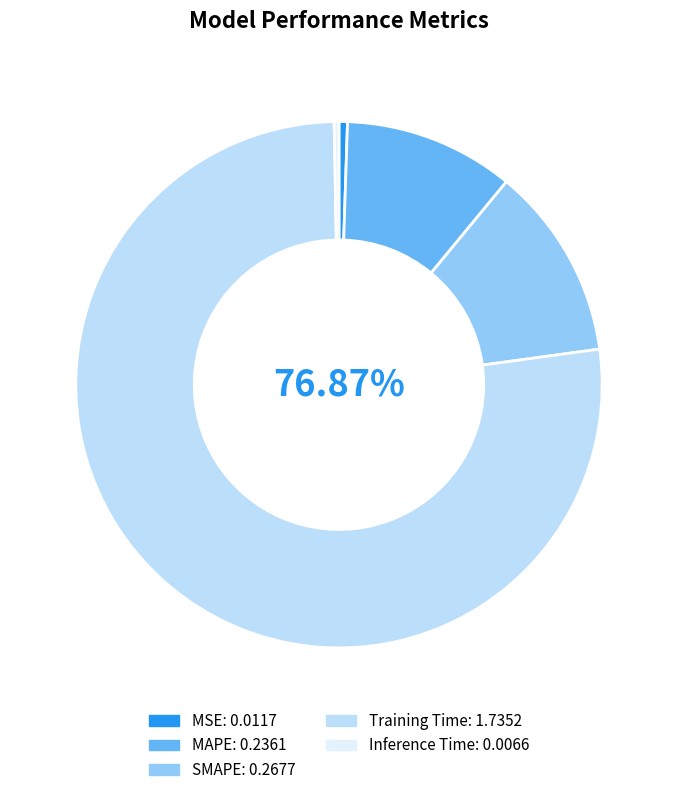

True or false: Inference Time accounts for 0% of the total.

True